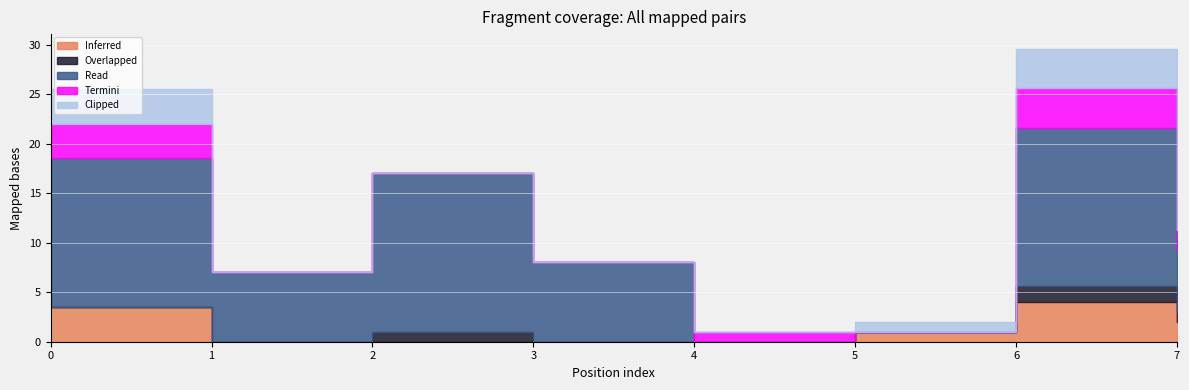

Reading left to right, what are all the values shown in this chart?

Inferred: 3.5	0.0	0.0	0.0	0.0	1.0	4.0	2.0
Overlapped: 0.0	0.0	1.0	0.0	0.0	0.0	1.6	1.0
Read: 15.0	7.0	16.0	8.0	0.0	0.0	16.0	6.2
Termini: 3.5	0.0	0.0	0.0	1.0	0.0	4.0	2.0
Clipped: 3.5	0.0	0.0	0.0	0.0	1.0	4.0	2.0